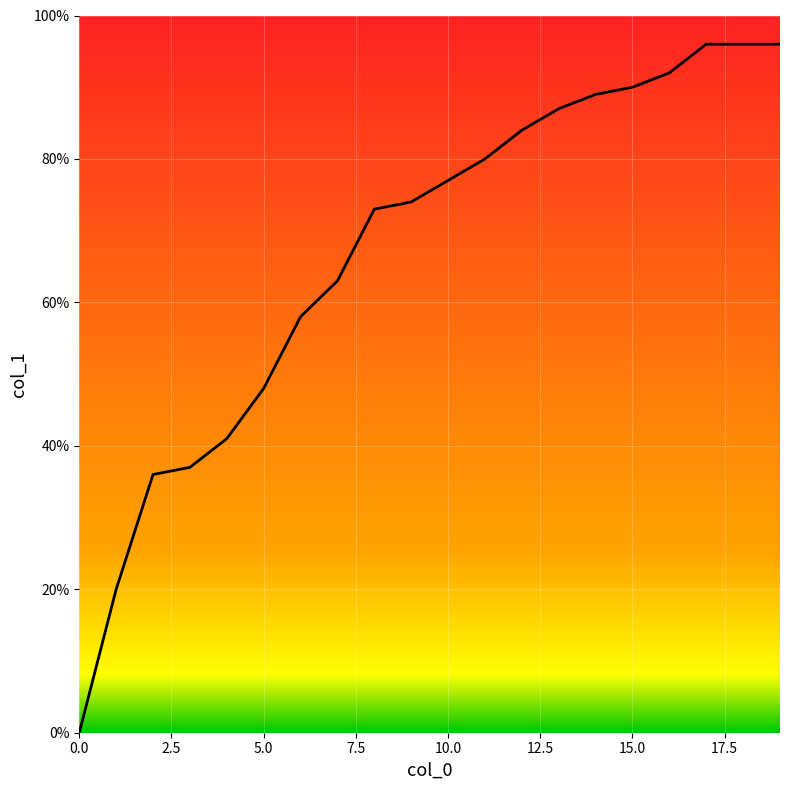

What is the sum of all values?

13.4